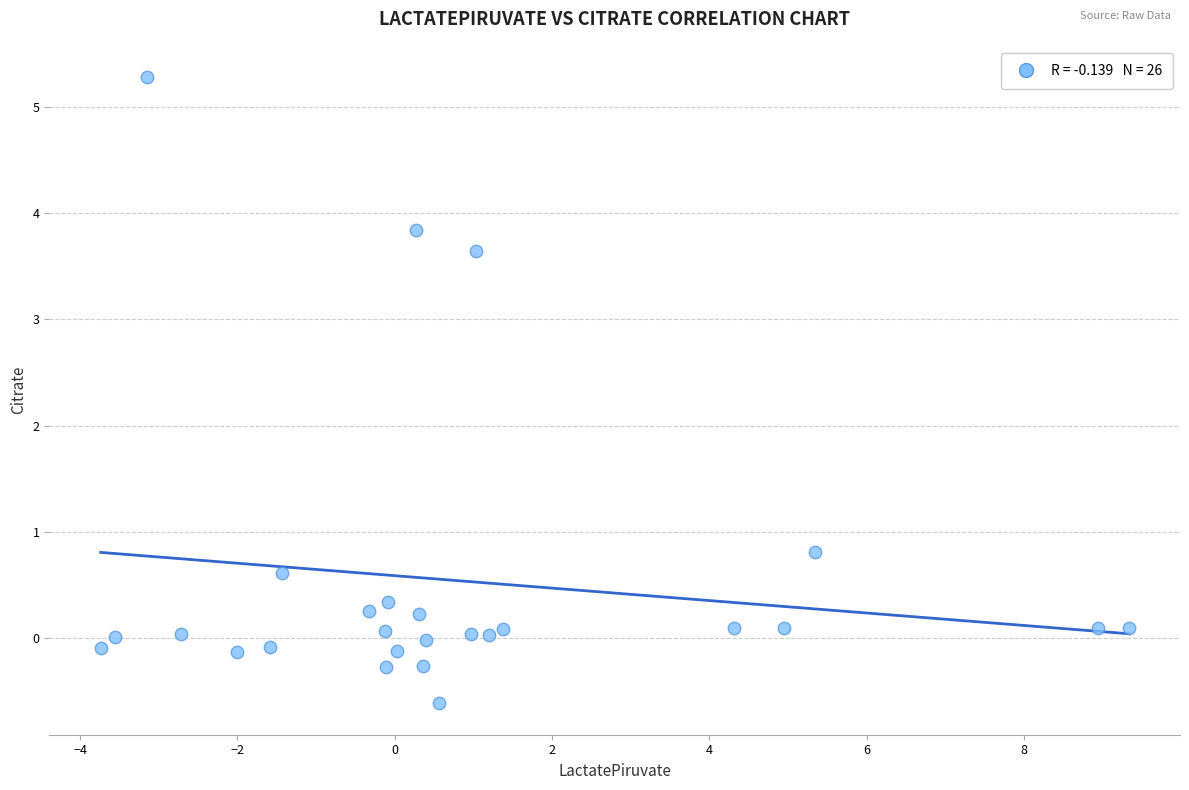

What is the range of X values (max minus min)?

13.1